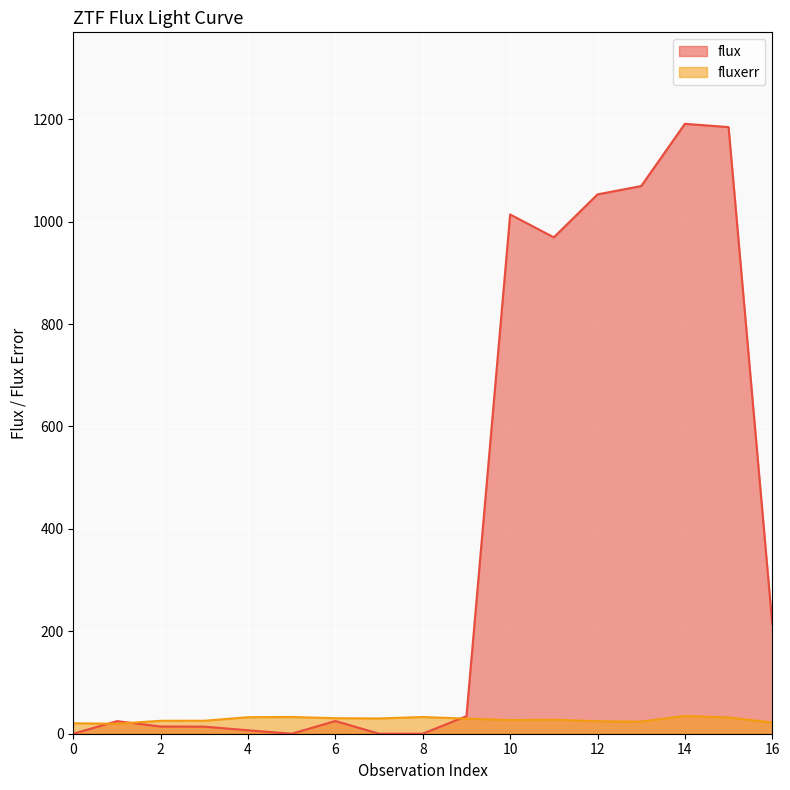

Reading left to right, extract all data points from this chart.

flux: 0=0.0	1=24.6	2=14.1	3=13.8	4=6.7	5=0.0	6=24.8	7=0.0	8=0.0	9=34.4	10=1014.1	11=969.4	12=1053.3	13=1069.6	14=1191.1	15=1184.7	16=214.4
fluxerr: 0=20.4	1=19.4	2=25.3	3=25.3	4=32.3	5=32.7	6=30.3	7=29.8	8=32.6	9=29.4	10=26.7	11=27.5	12=24.3	13=23.7	14=34.8	15=31.8	16=22.1